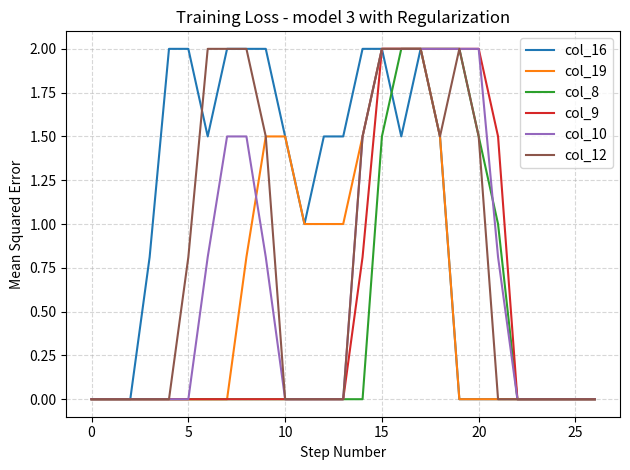

Which series has the largest total across all categories?

col_16